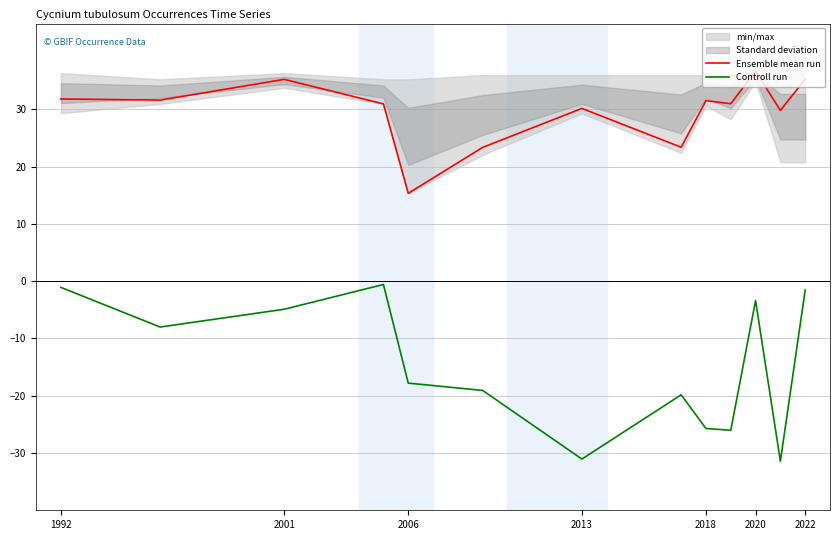

True or false: Ensemble mean run and Controll run intersect in this chart.

False